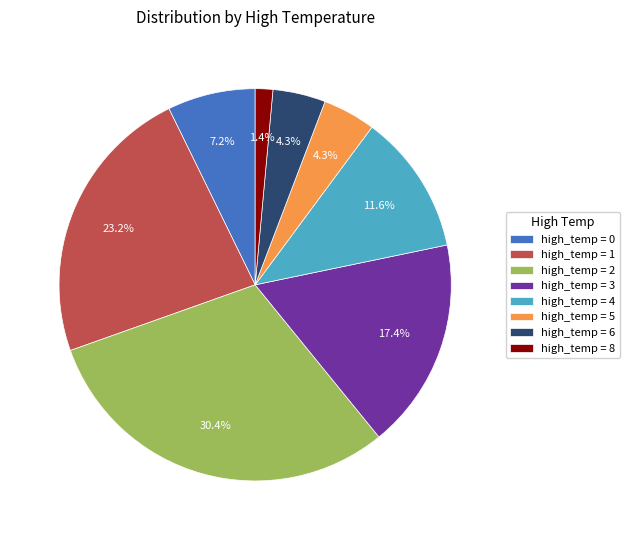

What is the smallest slice in the pie chart?

high_temp = 8